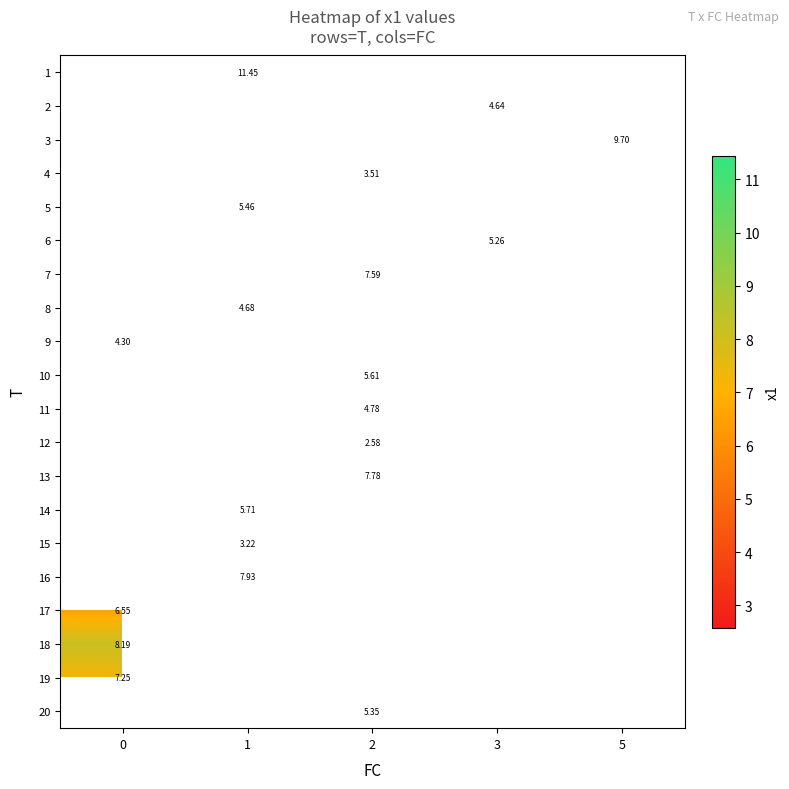

How many values in the 10 series exceed 5?

1